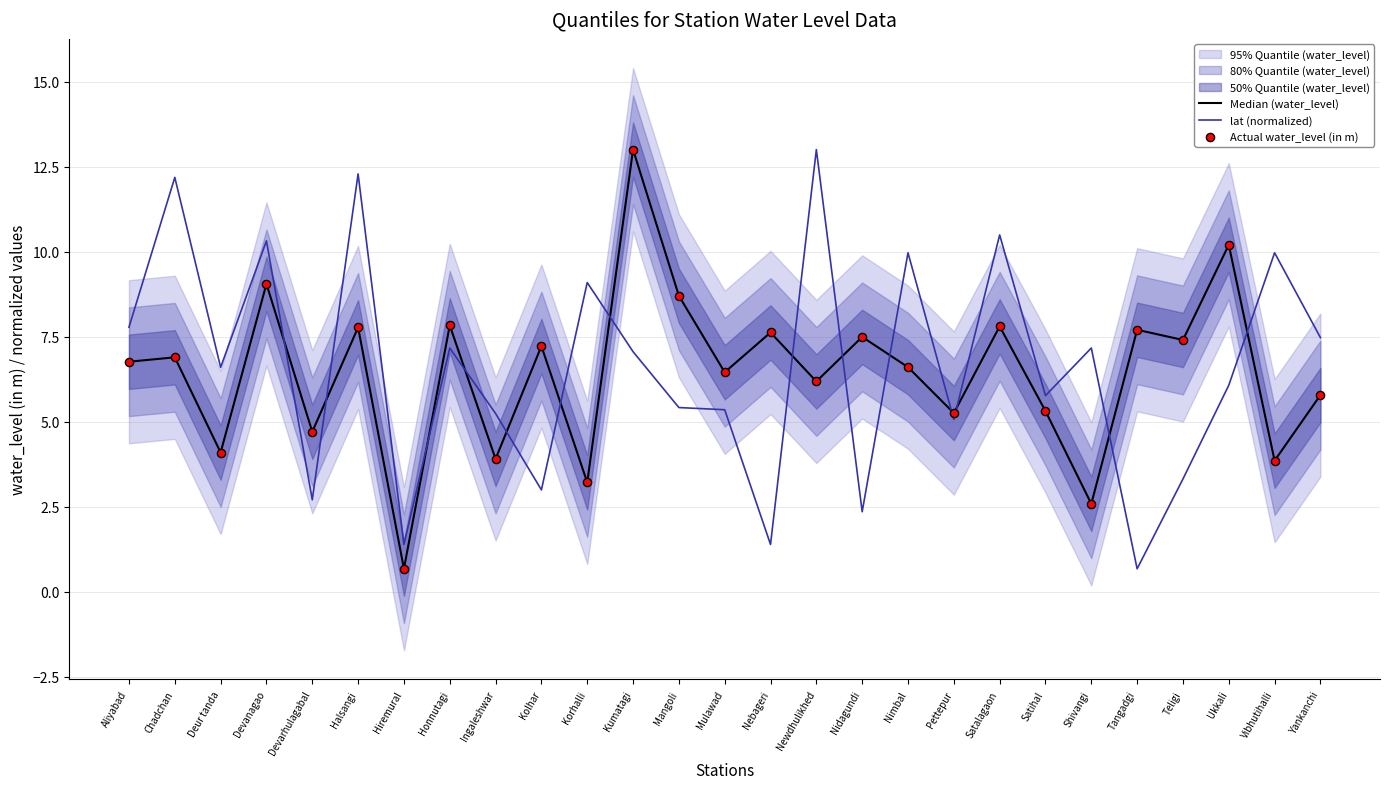

The value of lat (normalized) at Honnutagi is 11.0. True or false?

False